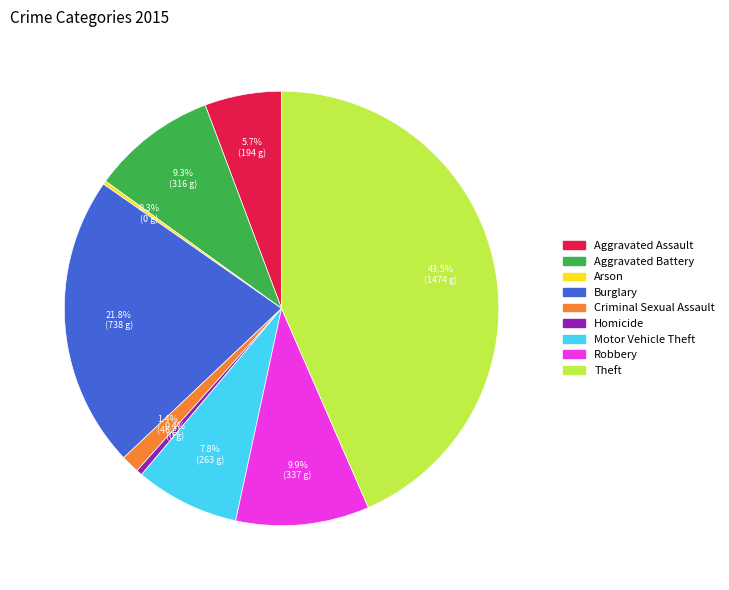

What is the ratio of the value at Homicide to the value at Motor Vehicle Theft?

0.1